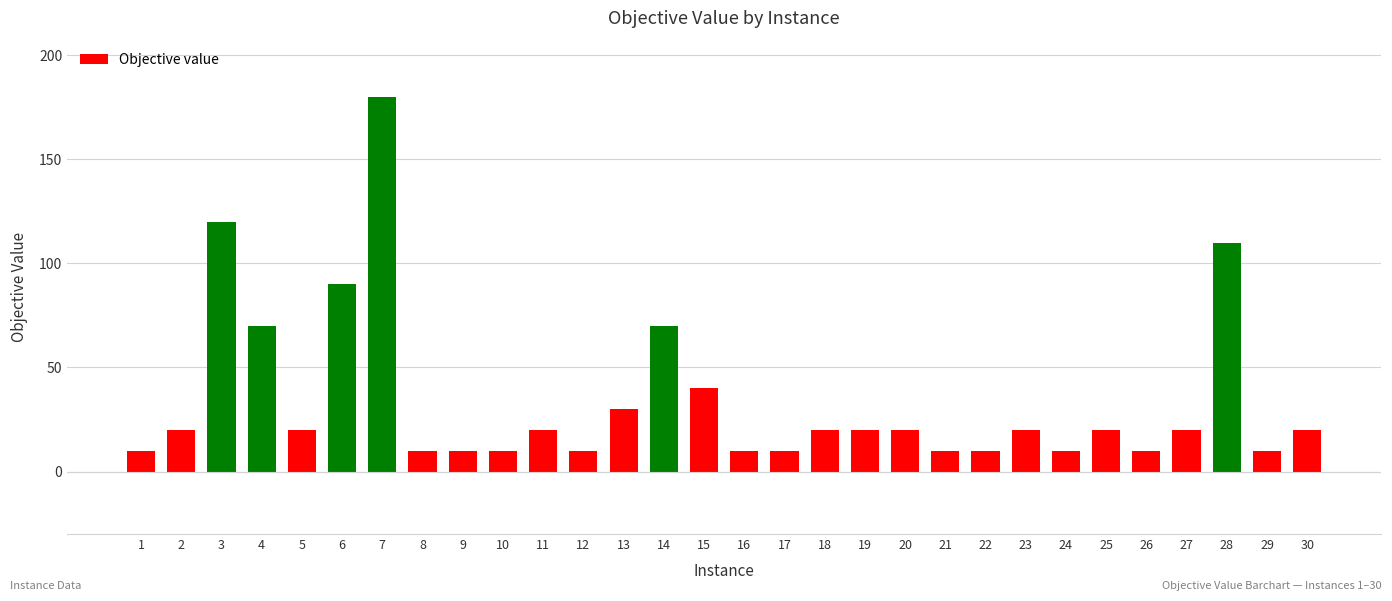

Is it true that the value at 24 is 18?

False